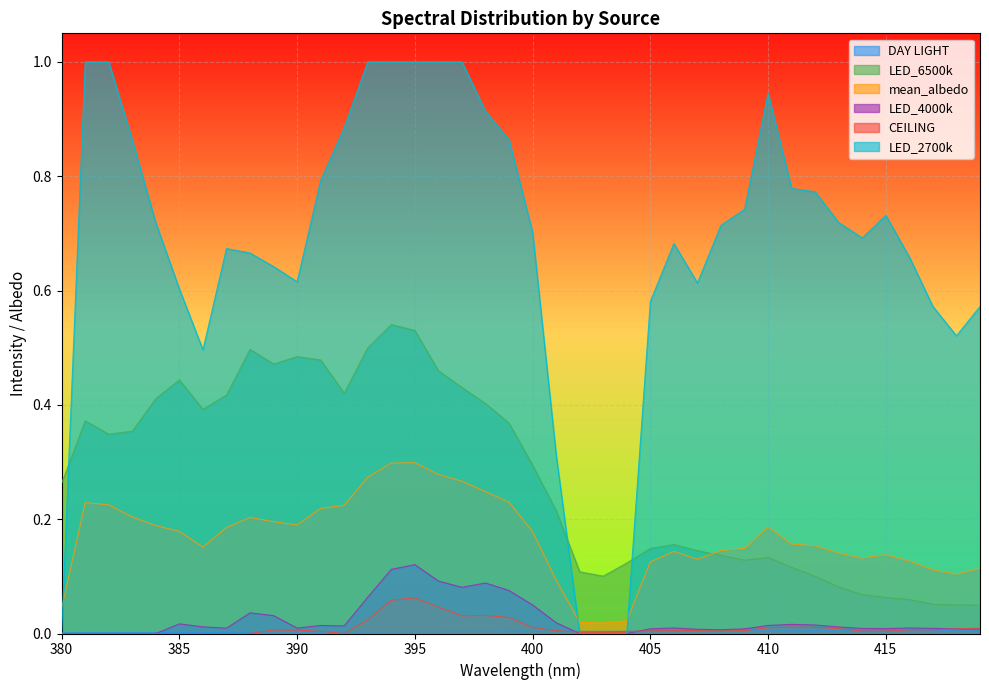

At which label is LED_6500k closest to 0?

419.0